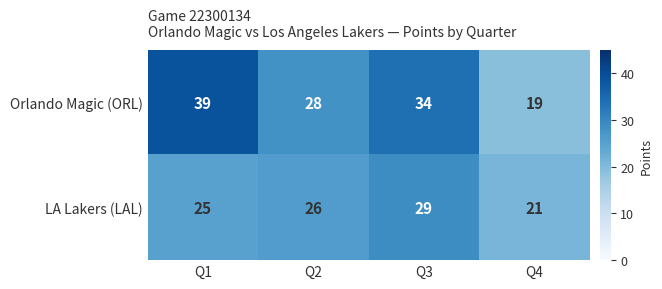

Which series changed the most between Q2 and Q4?

Orlando Magic (ORL)